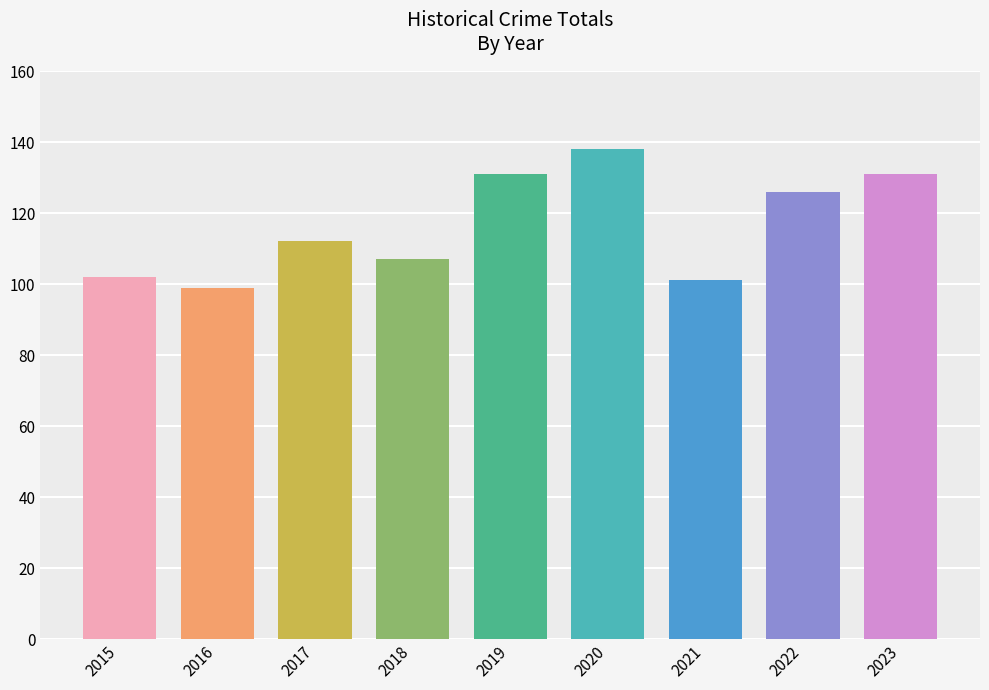

Is it true that the value at 2017 is 112?

True